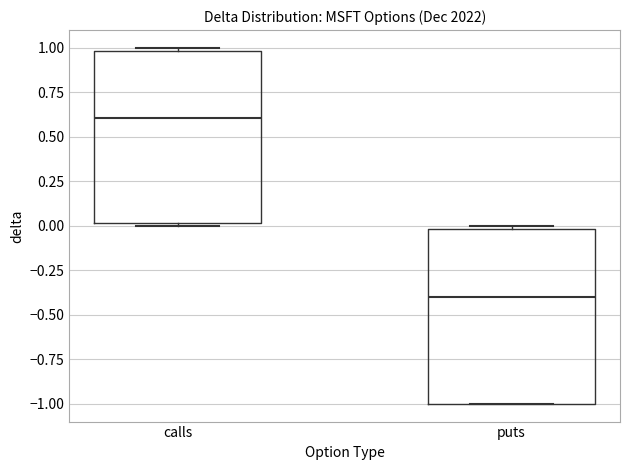

Which box's median line is the highest?

calls